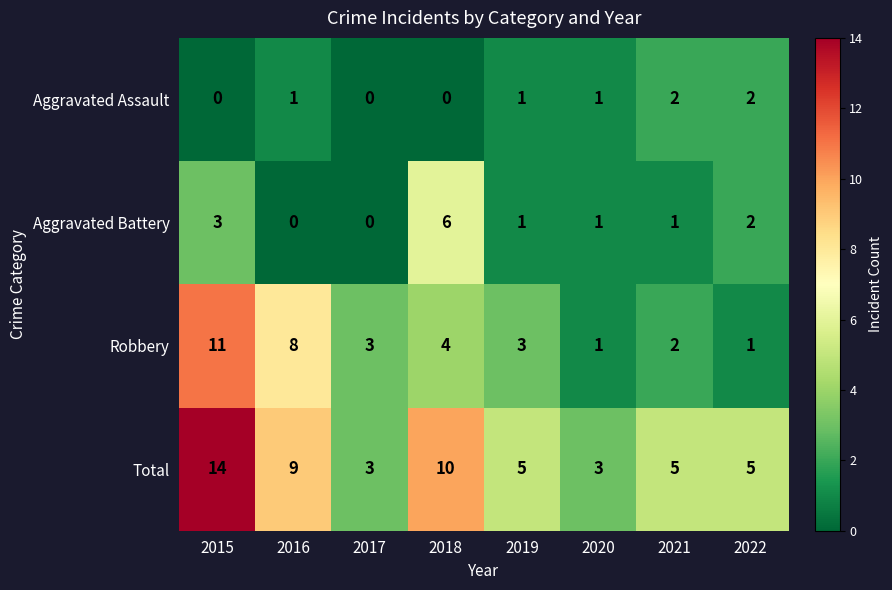

Which series changed the most between 2018 and 2020?

Total